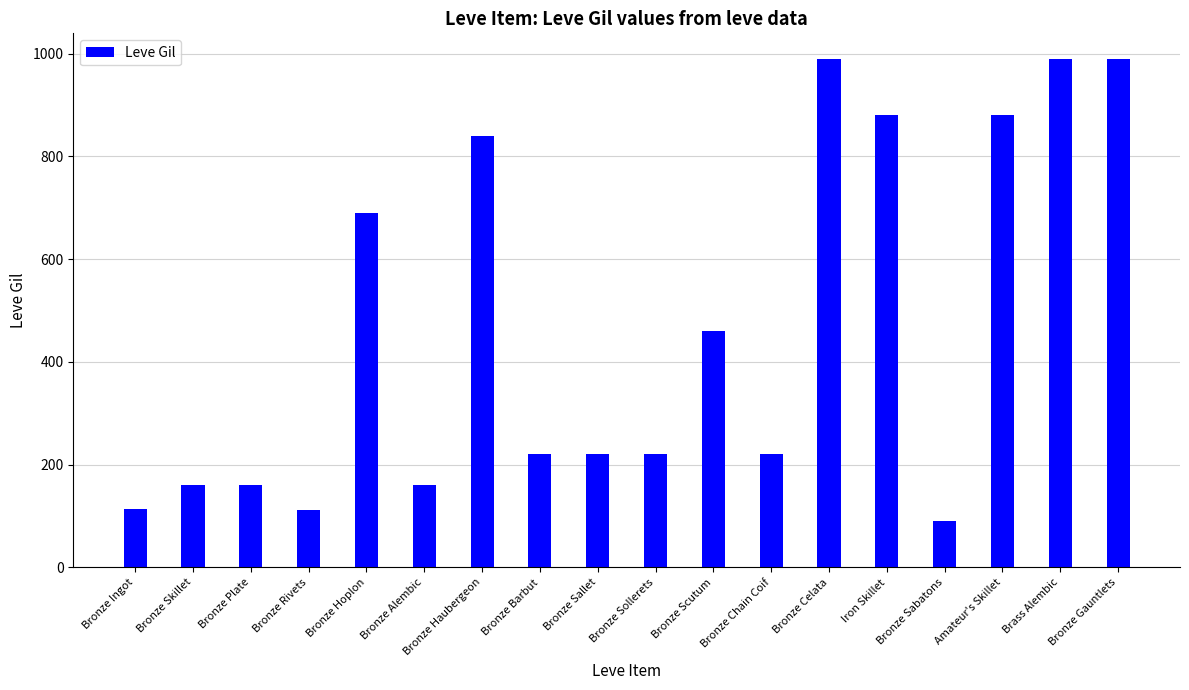

What is the ratio of the value at Bronze Haubergeon to the value at Bronze Ingot?

7.4